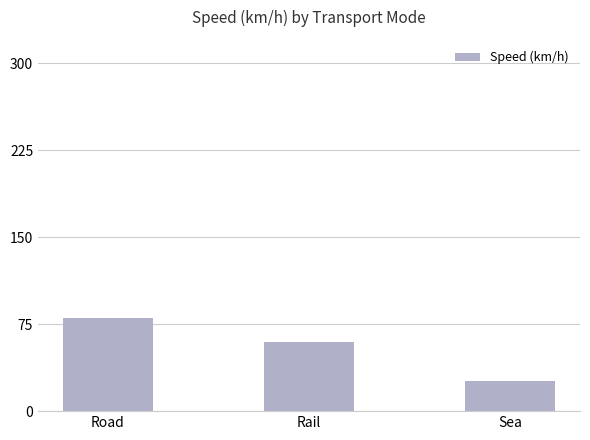

What is the change in value from Road to Rail?

-20